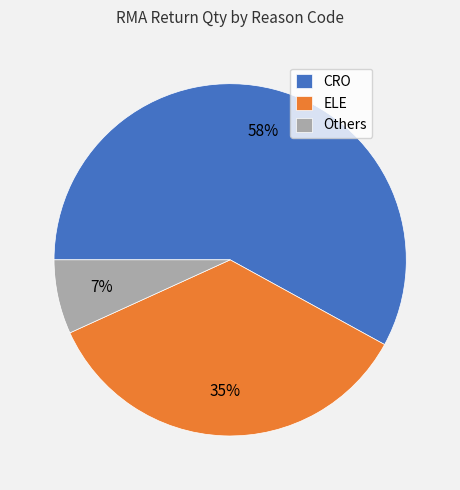

Do ELE and Others together represent more than half of the pie?

No